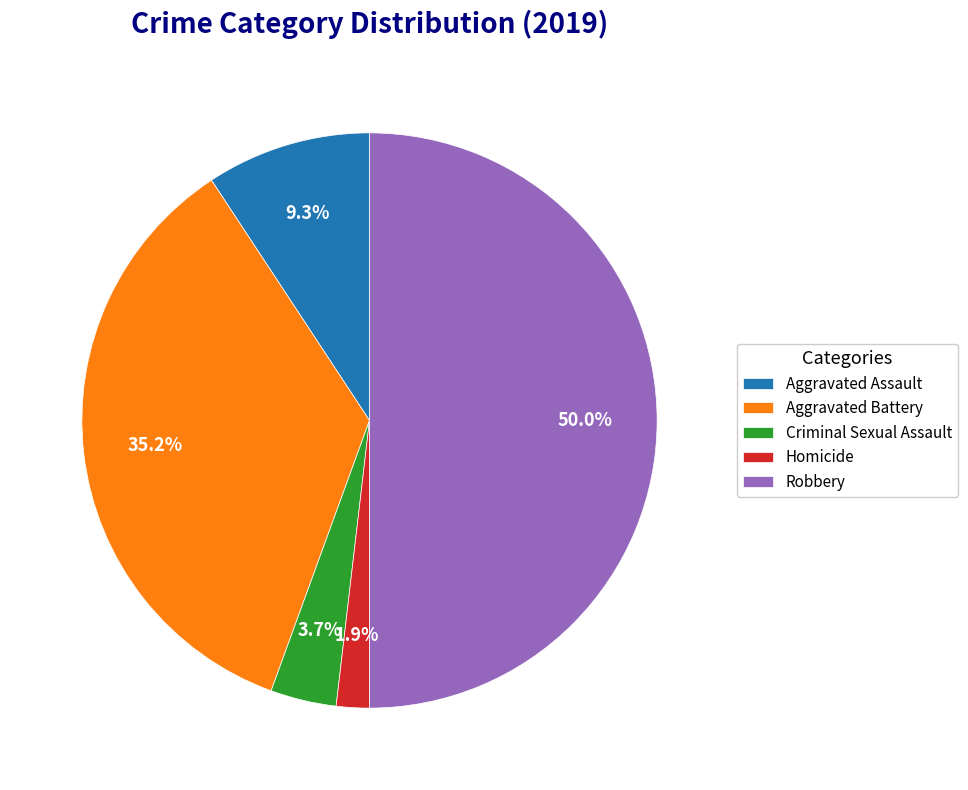

To the nearest percent, what is the difference between the largest and smallest slice percentages?

48%